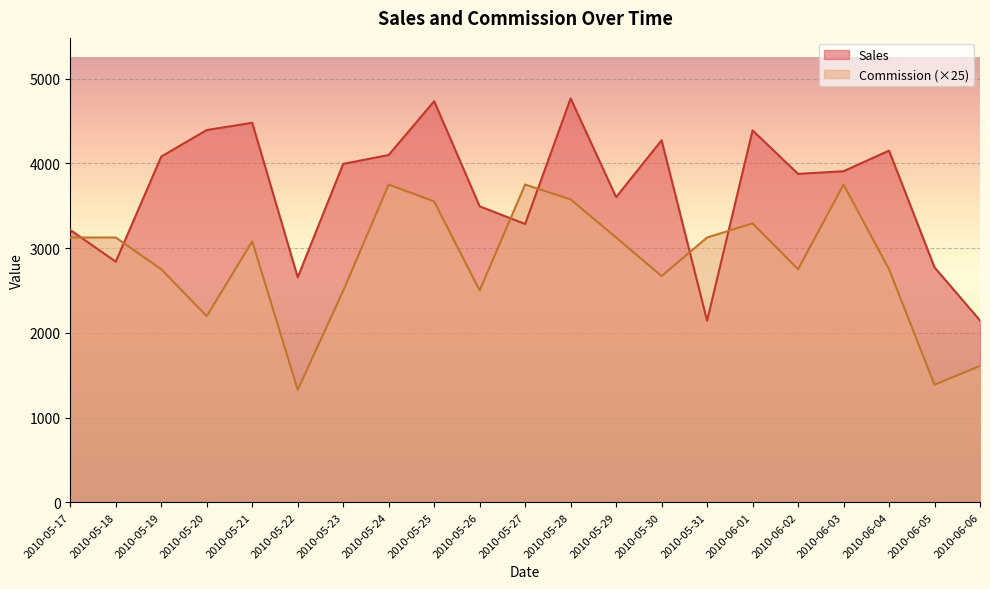

At which category is the sum across all series the highest?

2010-05-28